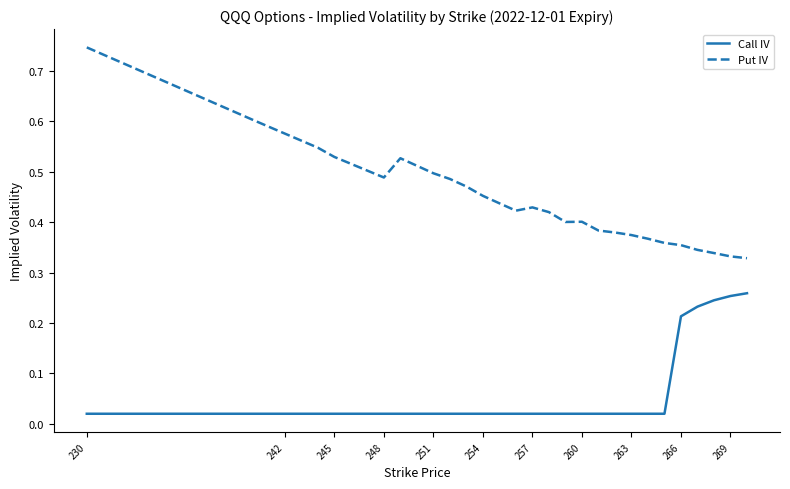

Rank the series by their average value, from lowest to highest.

Call IV, Put IV